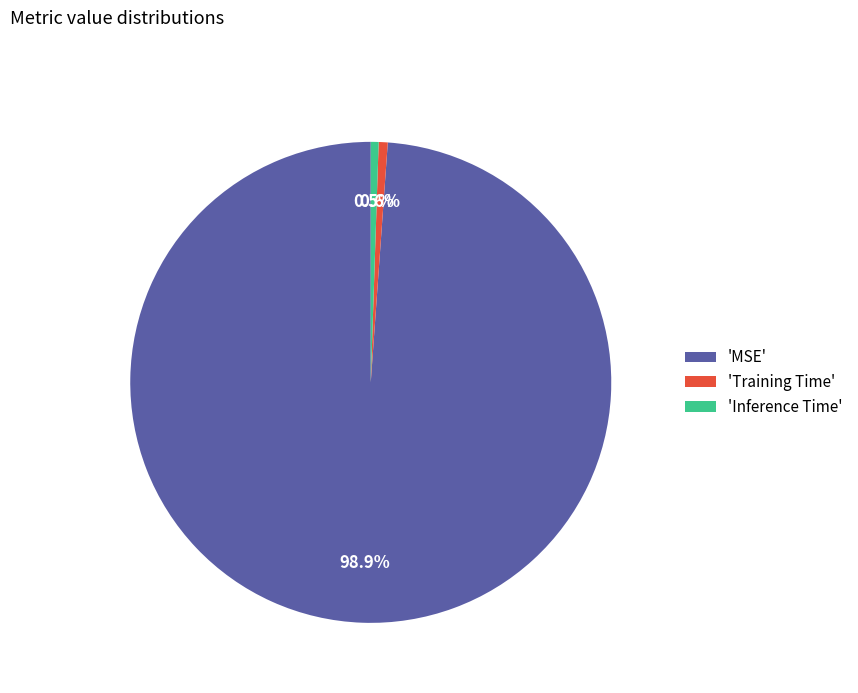

Is the sum of 'MSE' and 'Inference Time' greater than half?

Yes